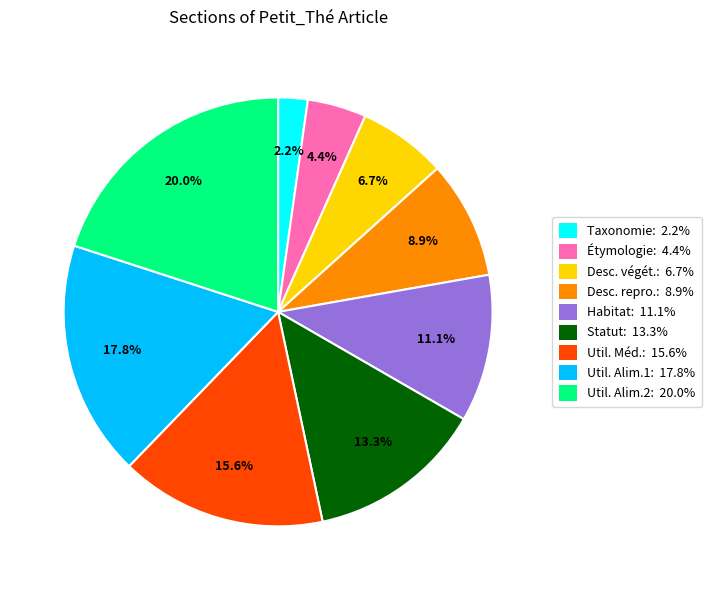

What is the ratio of the value at Util. Alim.2: 20.0% to the value at Desc. végét.: 6.7%?

3.0